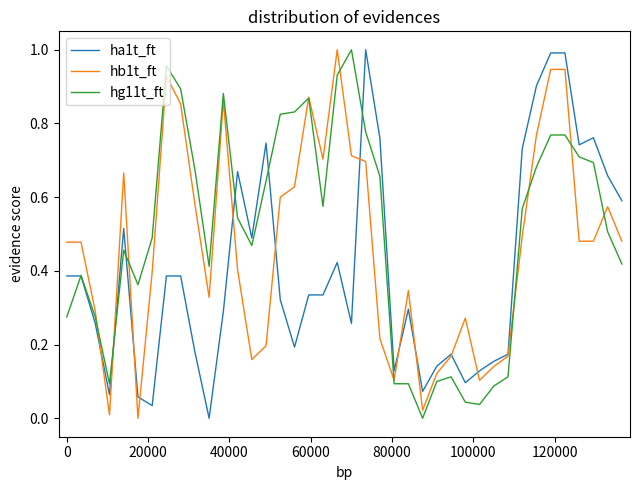

List the series in order of their overall mean, lowest first.

ha1t_ft, hb1t_ft, hg11t_ft